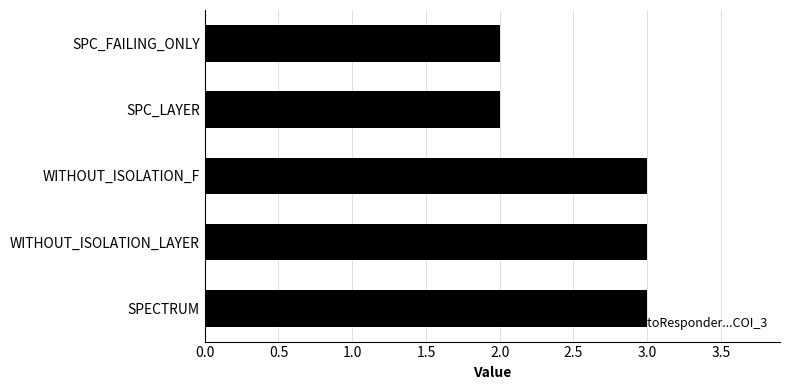

How many distinct data groups are displayed?

1